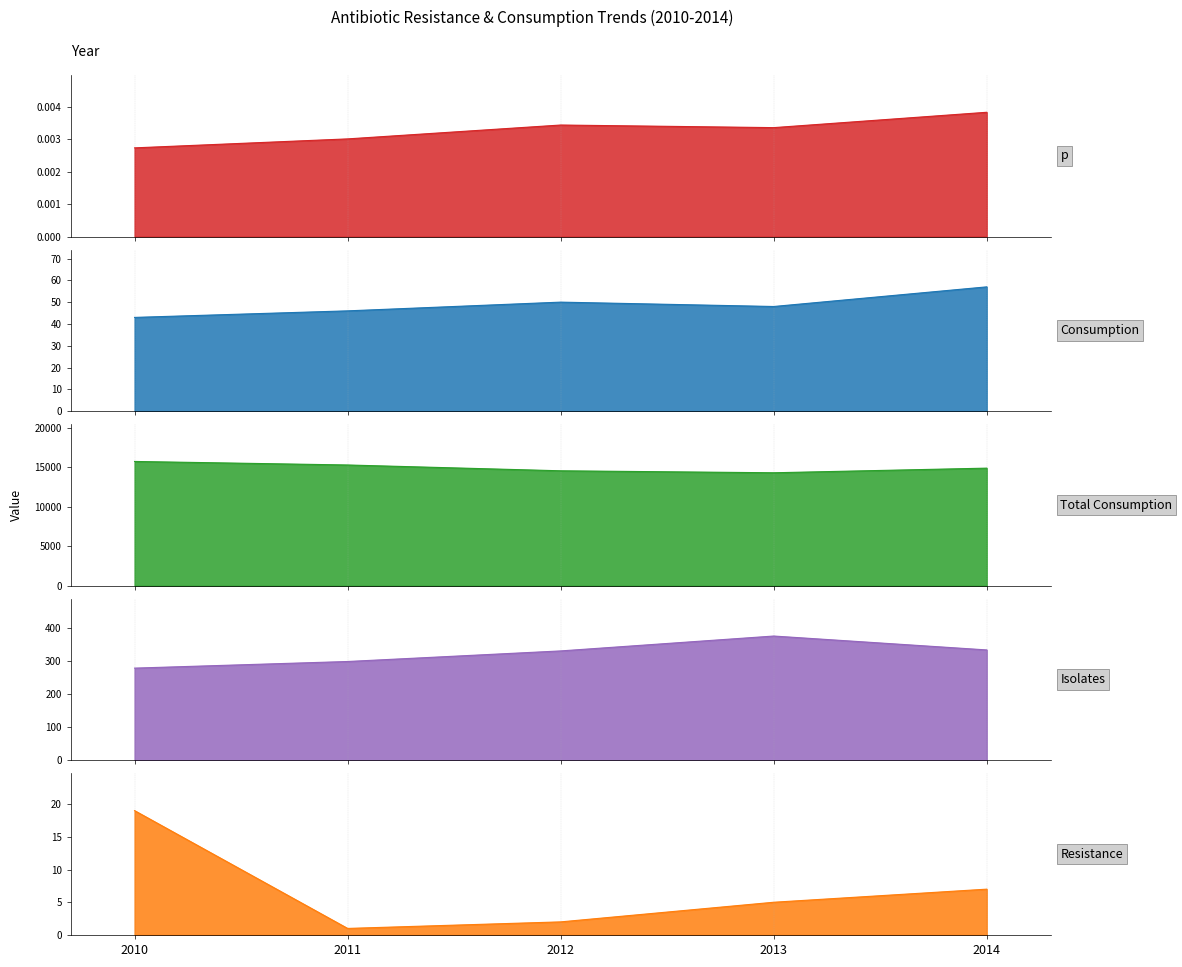

Is the value of Consumption at 2013 greater than the value of Resistance at 2011?

Yes